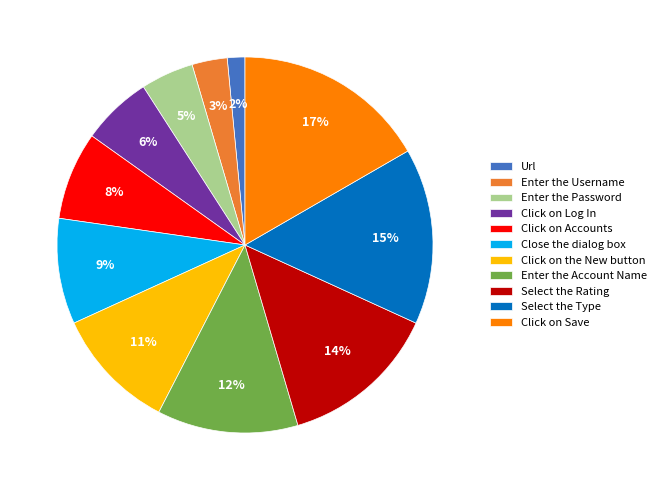

To the nearest percent, what portion does Enter the Password represent?

5%